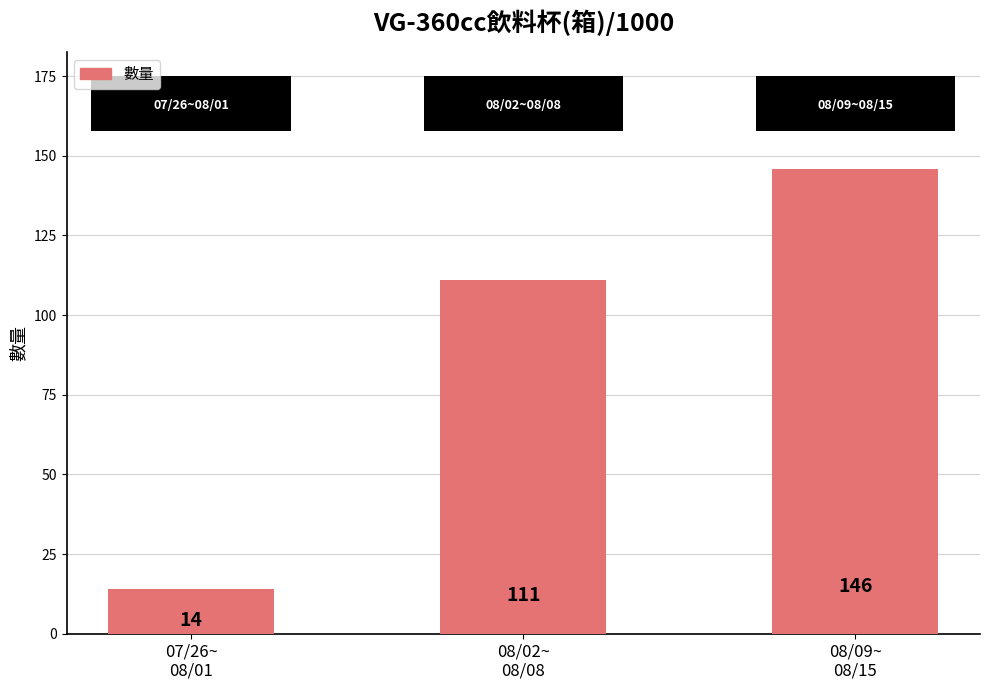

What is the greatest value displayed?

146